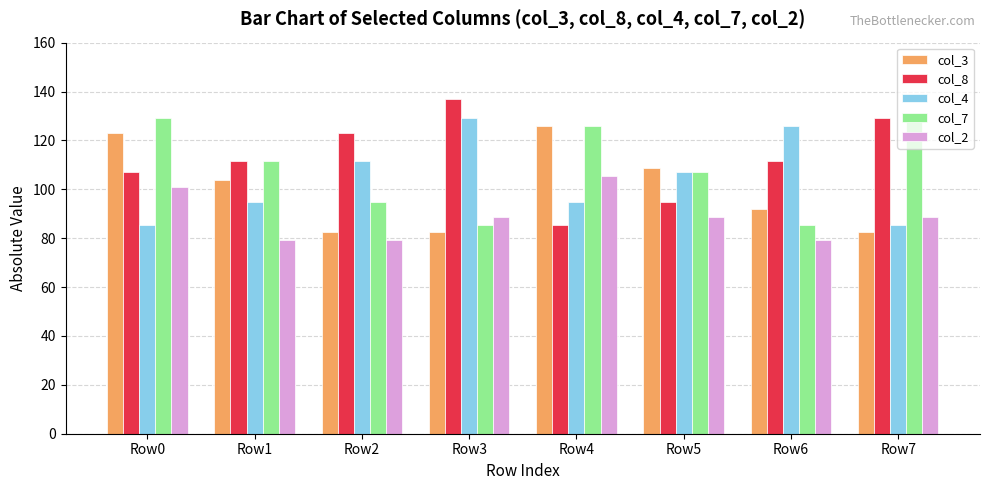

Is the value of col_2 at Row0 greater than the value of col_3 at Row3?

Yes